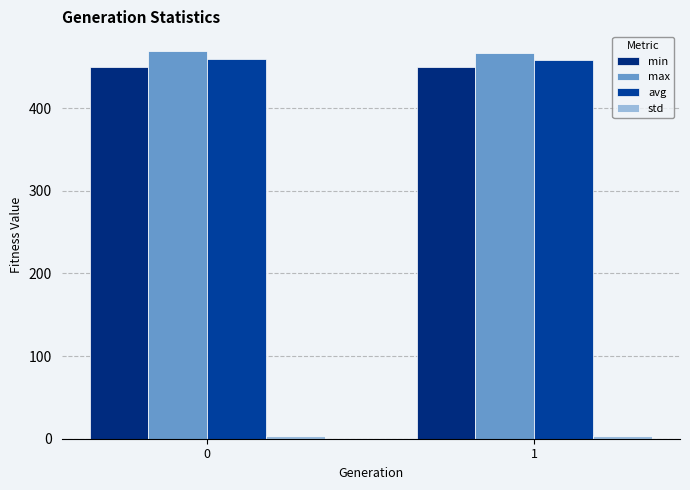

What is the maximum value shown in the chart?

469.6